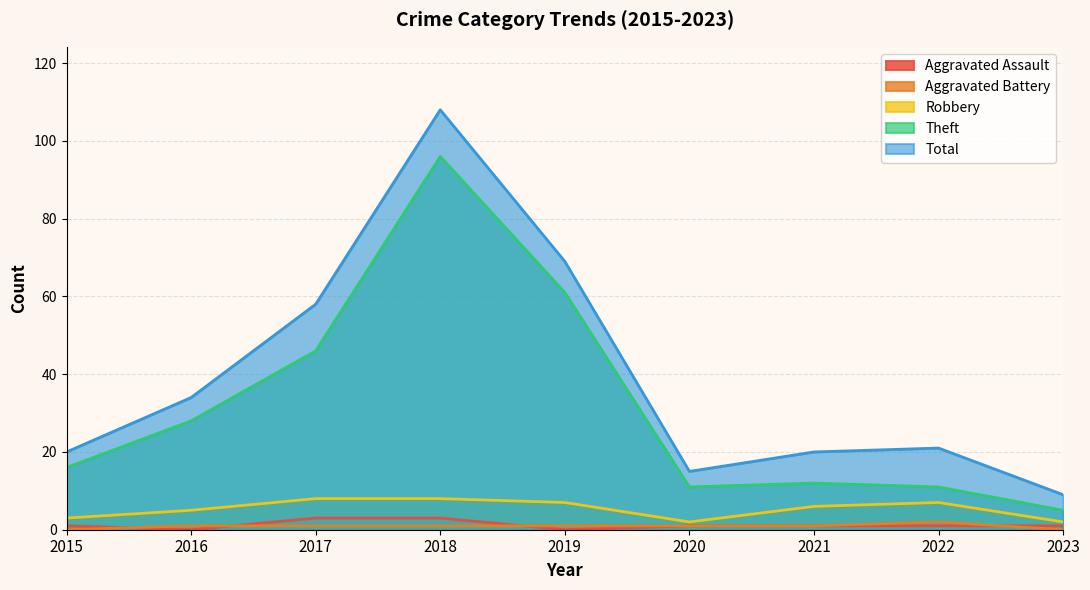

What is the average value of the Aggravated Battery series?

1